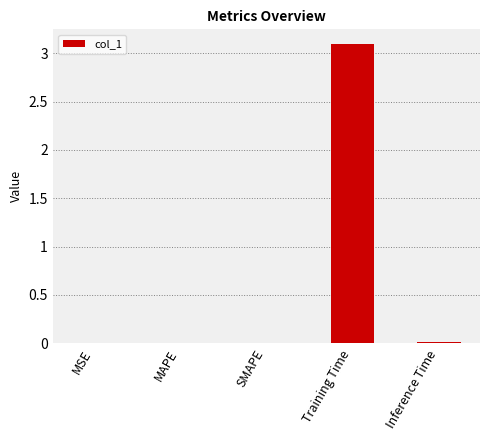

The value at Inference Time is 0.0. True or false?

True